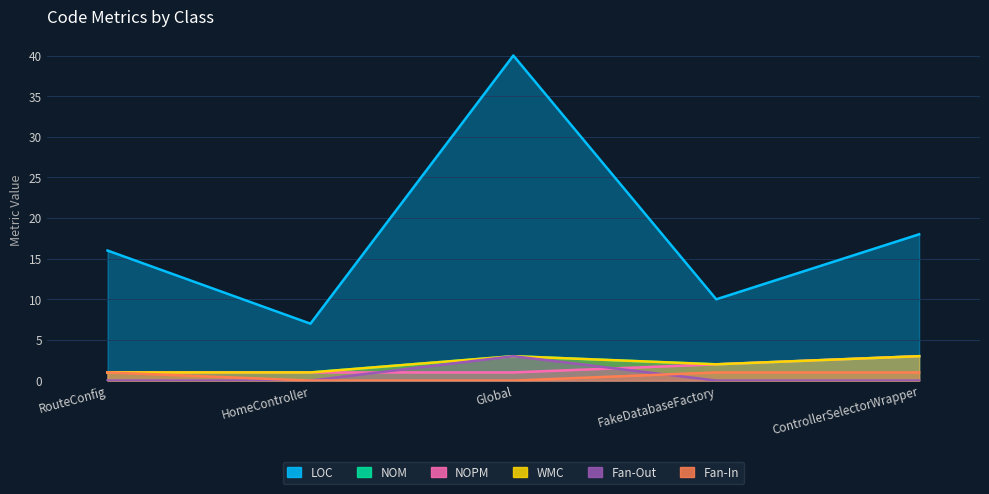

True or false: Fan-Out and Fan-In cross at least once.

True